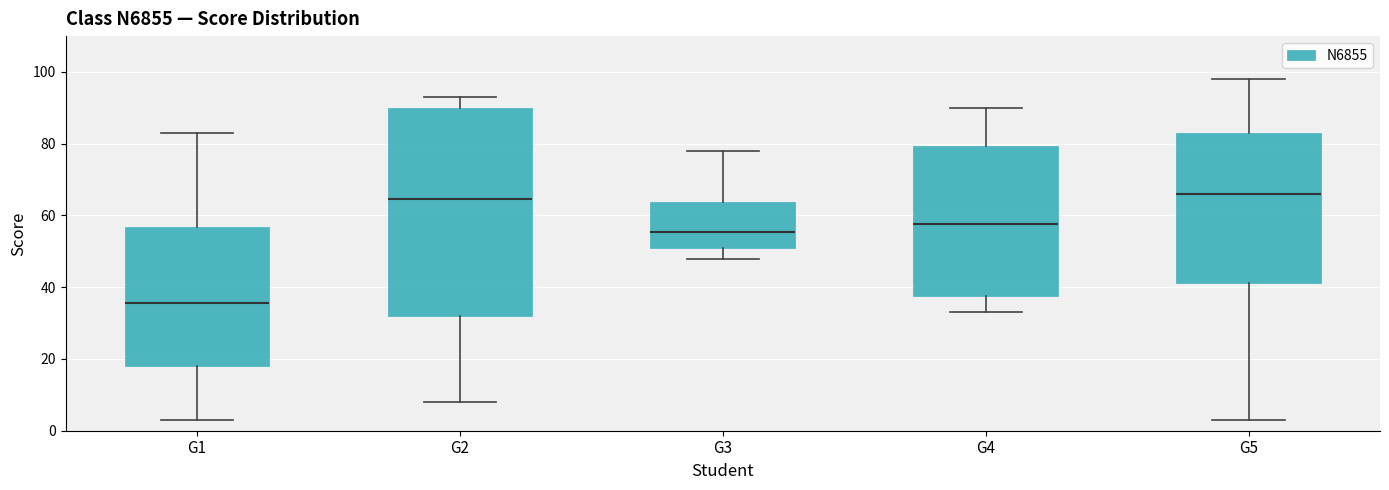

Reading left to right, transcribe this box plot: for each box, give where its median line is, the range the box spans, and where its two whiskers end, as read against the y-axis. The values are not printed on the chart, so give them approximately, as read against the axis.

G1: median 36, box 18 to 56, whiskers 4 to 84
G2: median 64, box 32 to 90, whiskers 8 to 94
G3: median 56, box 52 to 64, whiskers 48 to 78
G4: median 58, box 38 to 80, whiskers 34 to 90
G5: median 66, box 42 to 84, whiskers 4 to 98